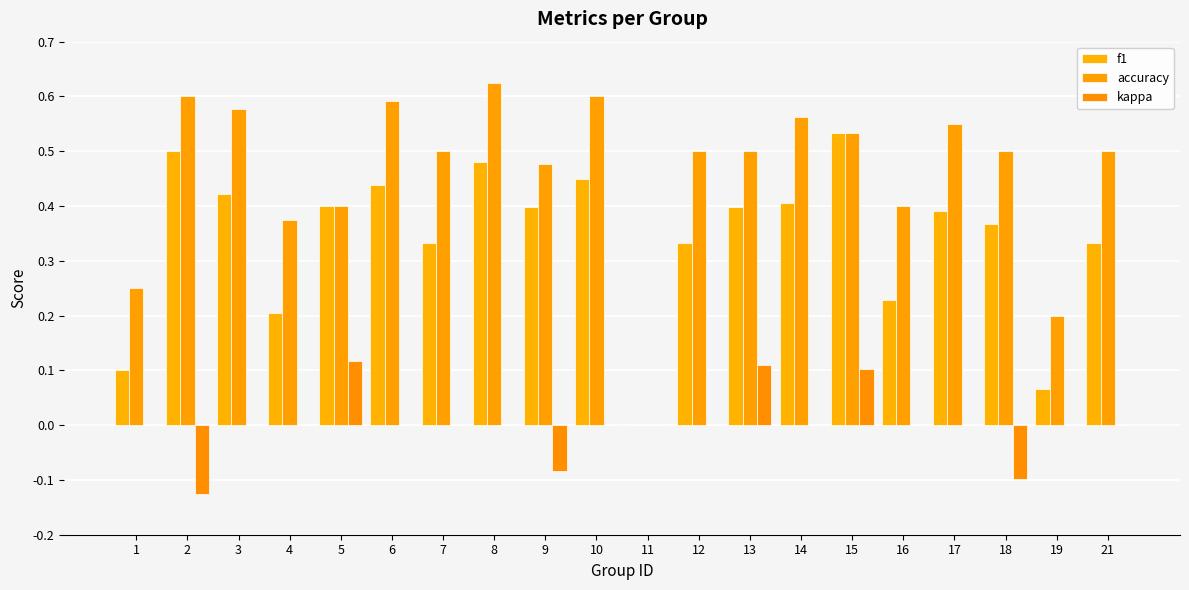

How many categories are shown in the chart?

20